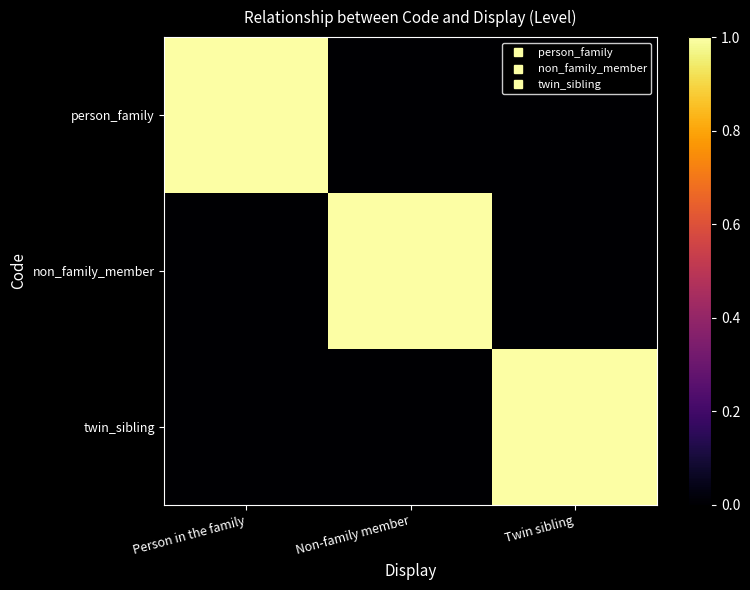

What is the difference between the highest and lowest values at Twin sibling?

1